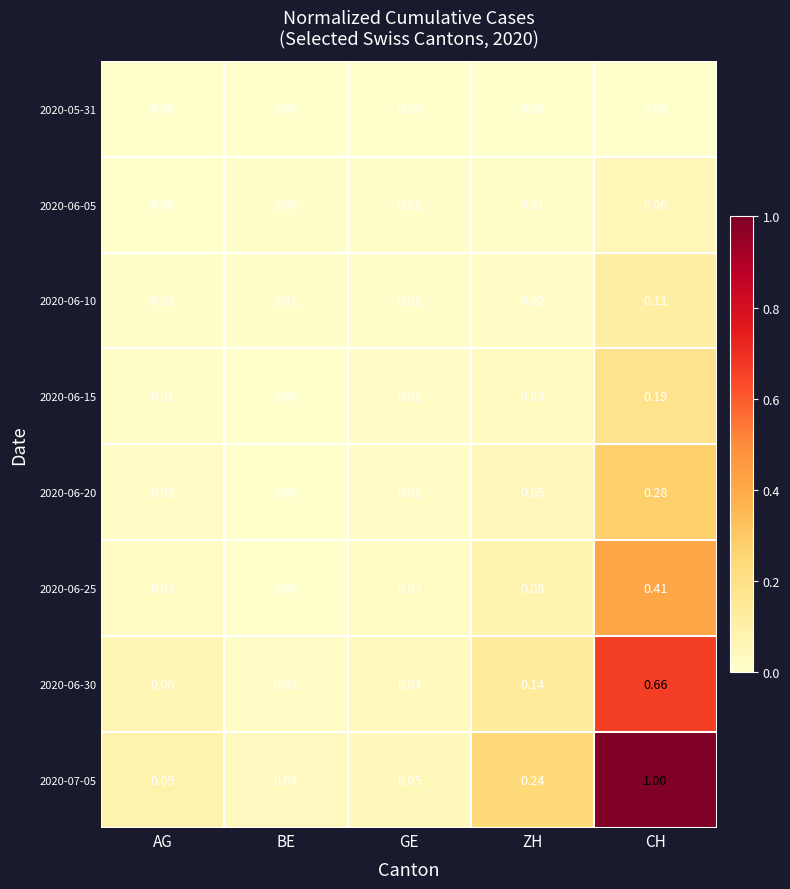

Which series has the largest range (max minus min)?

2020-07-05